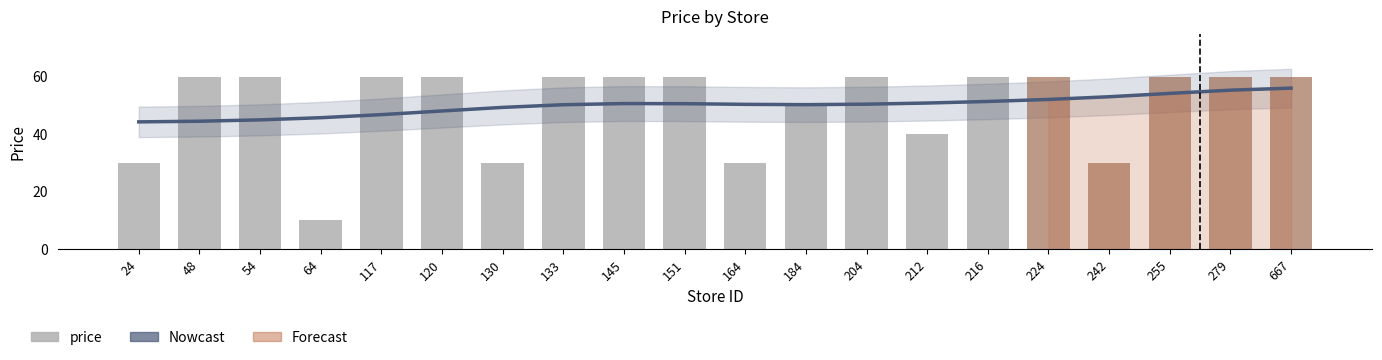

At which label does price first exceed 59?

48